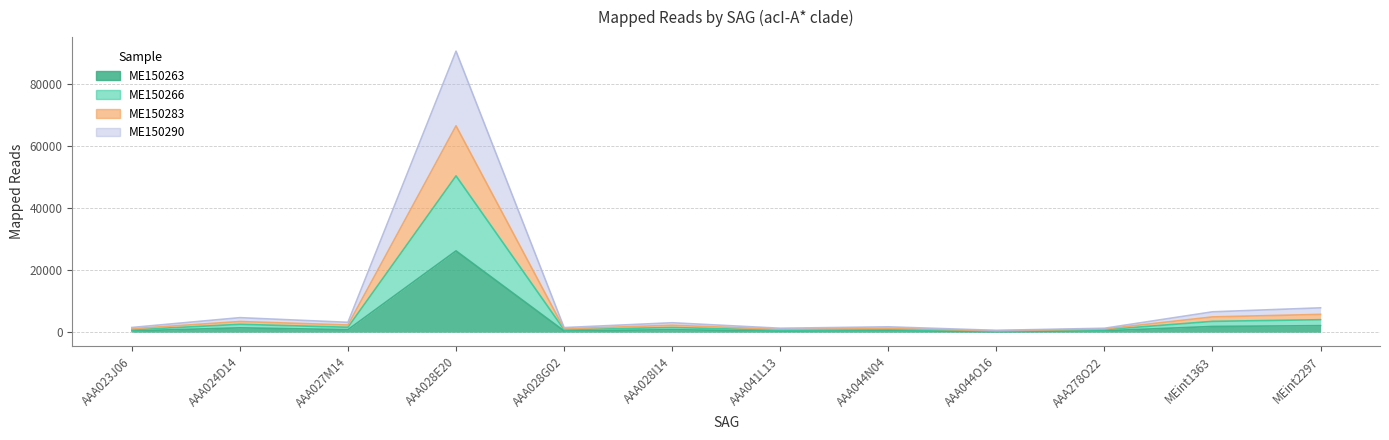

True or false: ME150263 and ME150266 intersect in this chart.

False